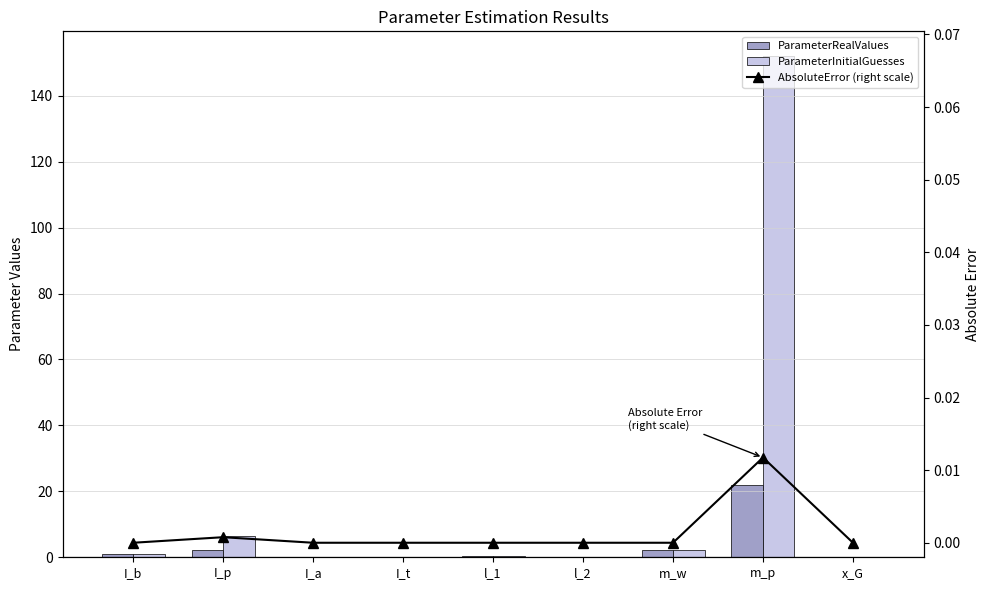

What is the sum of all ParameterRealValues values?

27.6